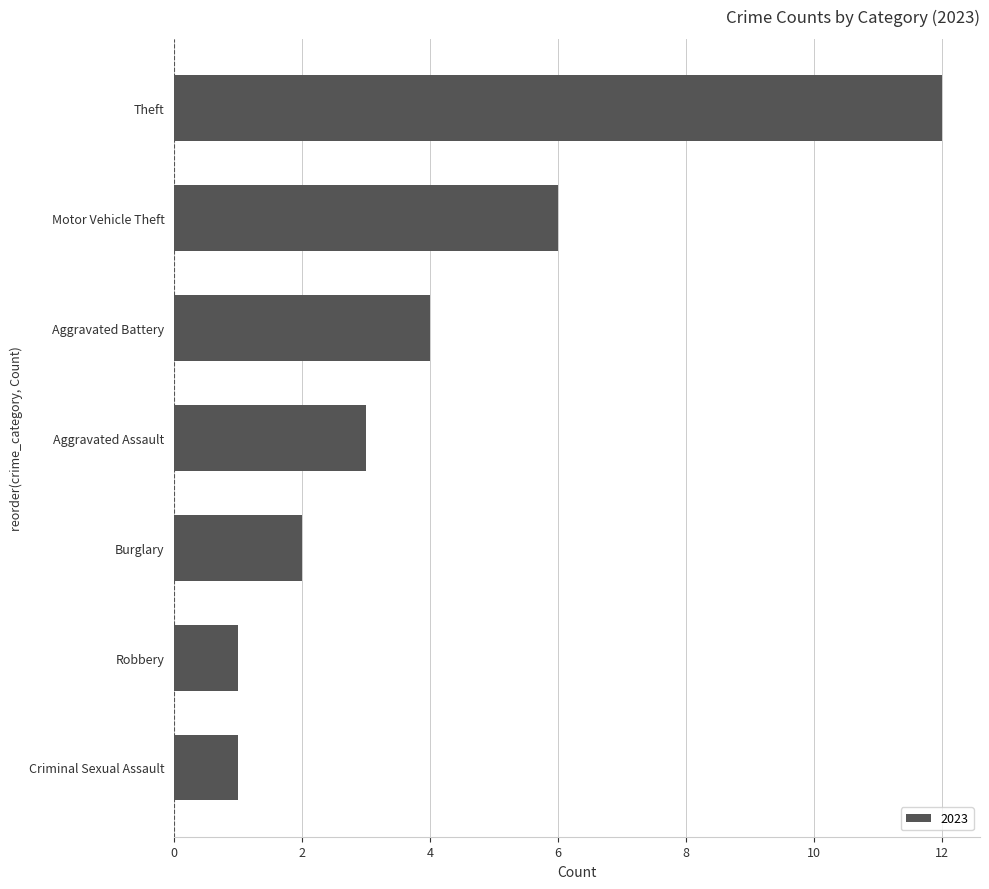

What is the difference between the second highest and second lowest values?

5